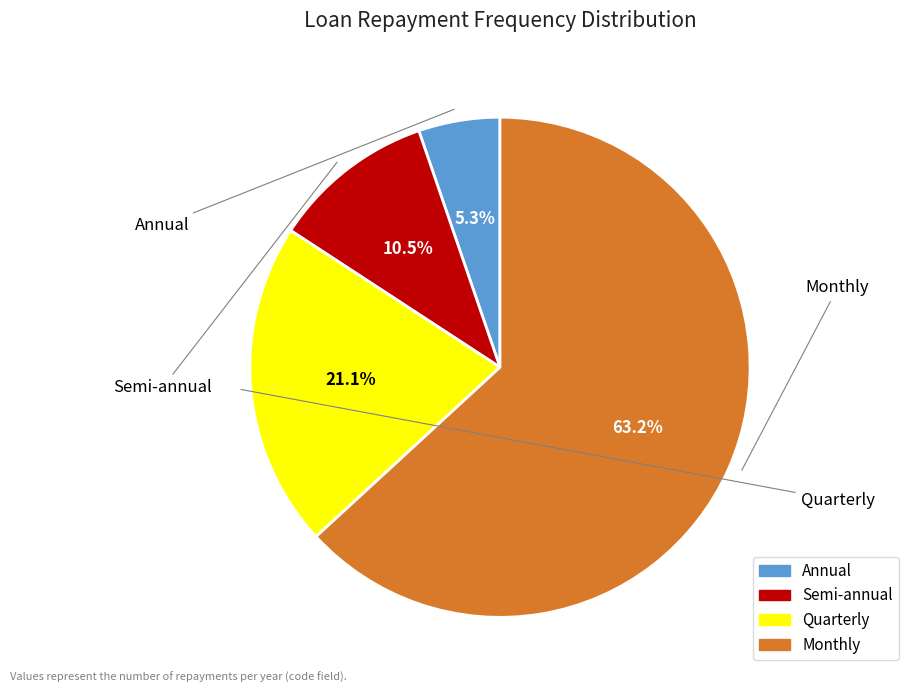

What percentage do Monthly and Quarterly together represent?

84.2%